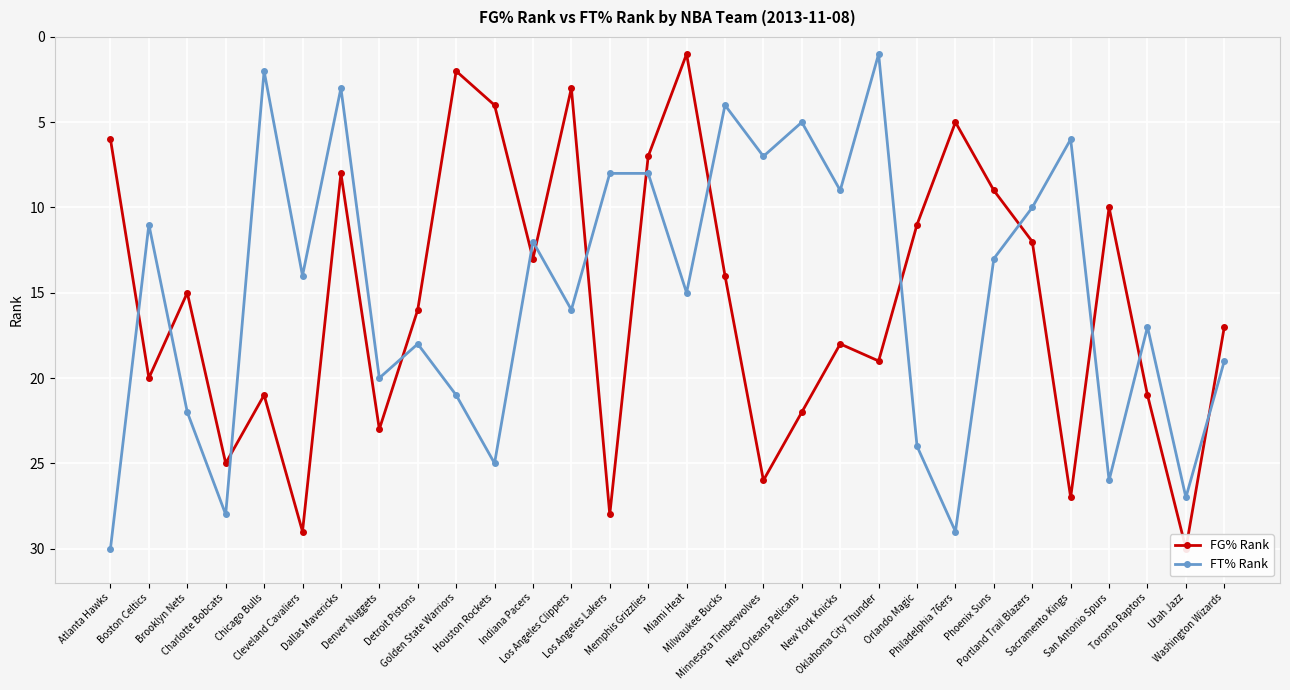

What is the difference between the maximum and minimum values in the FT% Rank series?

29